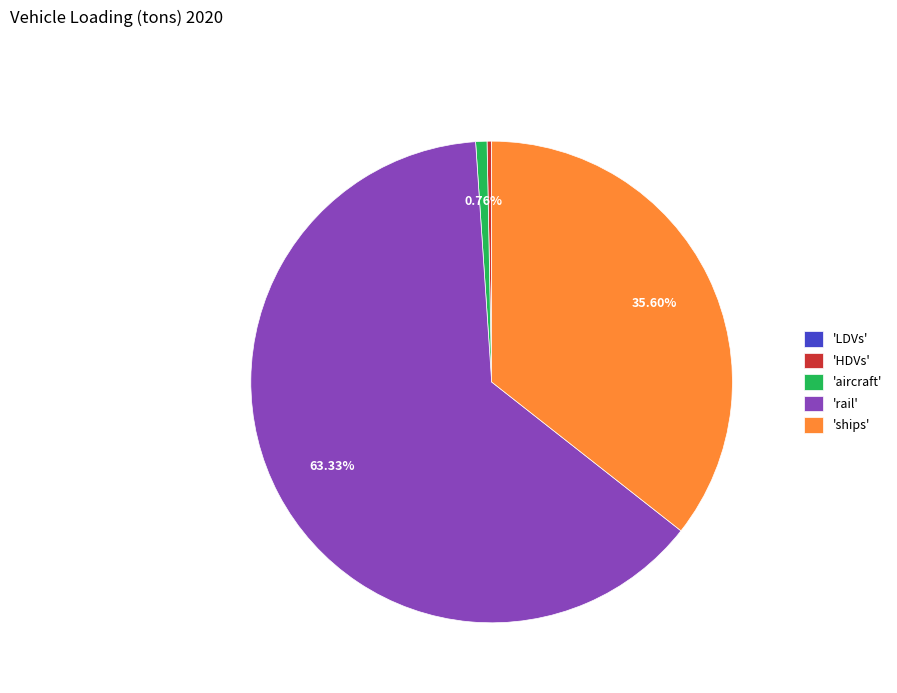

What is the ratio of the value at 'rail' to the value at 'ships'?

1.8